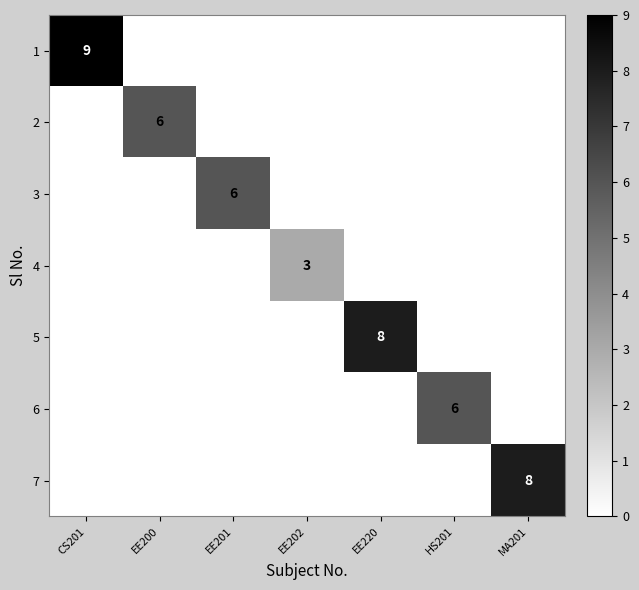

What is the greatest value displayed?

9